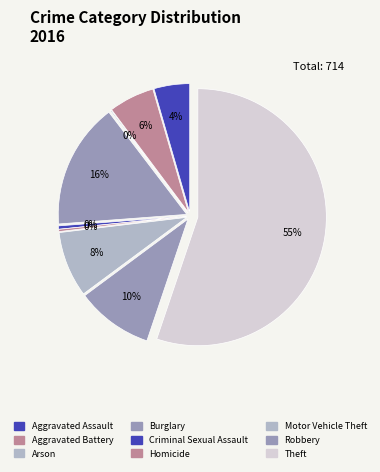

What percentage is the Theft slice, to the nearest percent?

55%